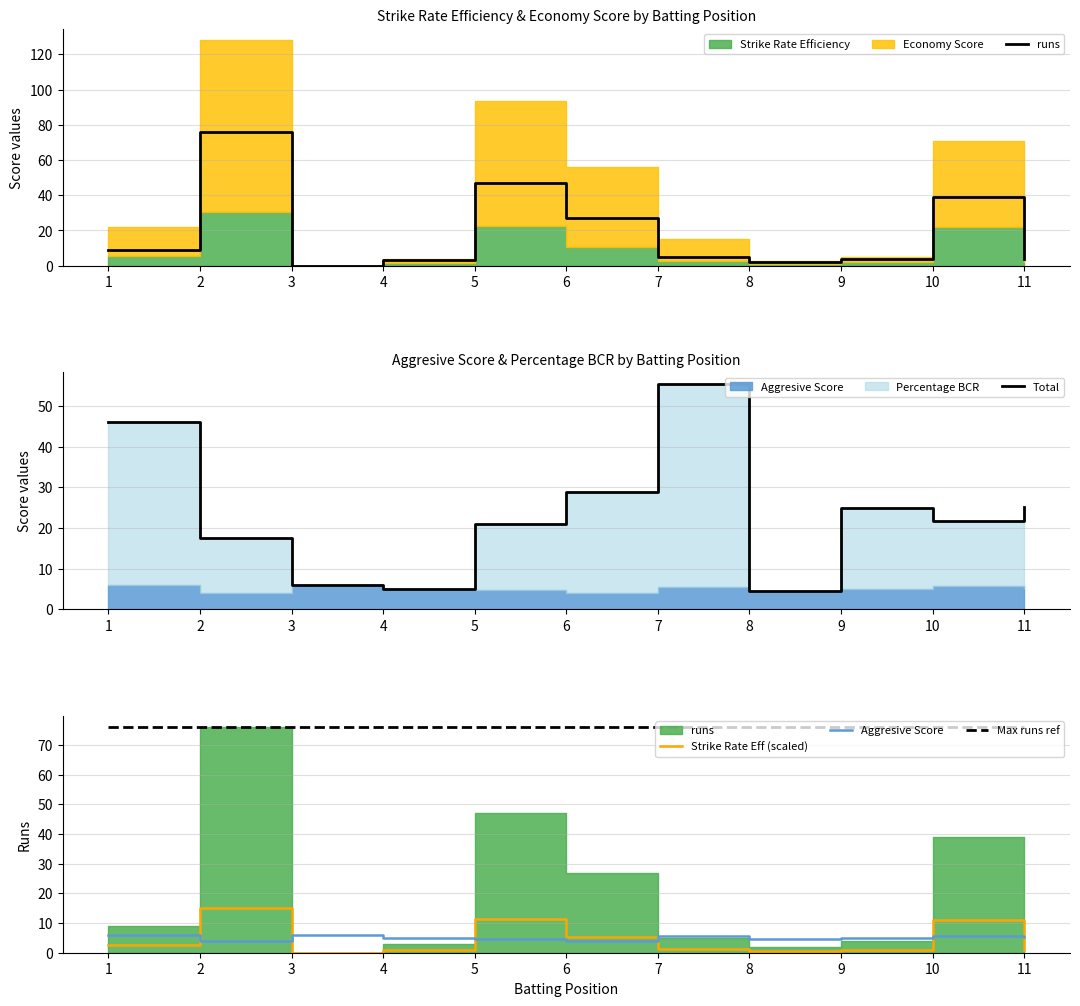

How many interior local valleys does the runs series have?

2